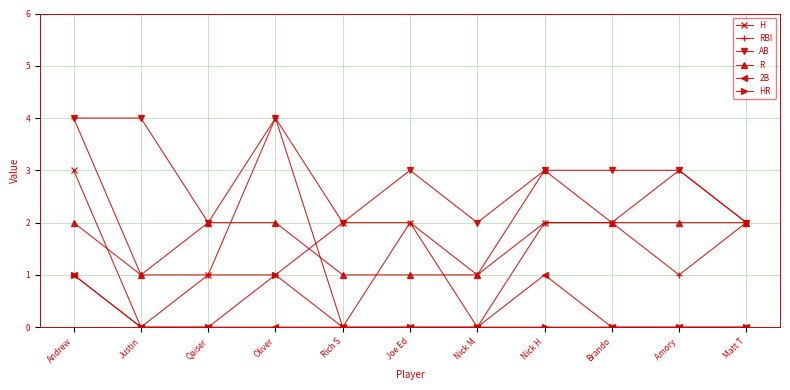

Which series has the largest range (max minus min)?

RBI